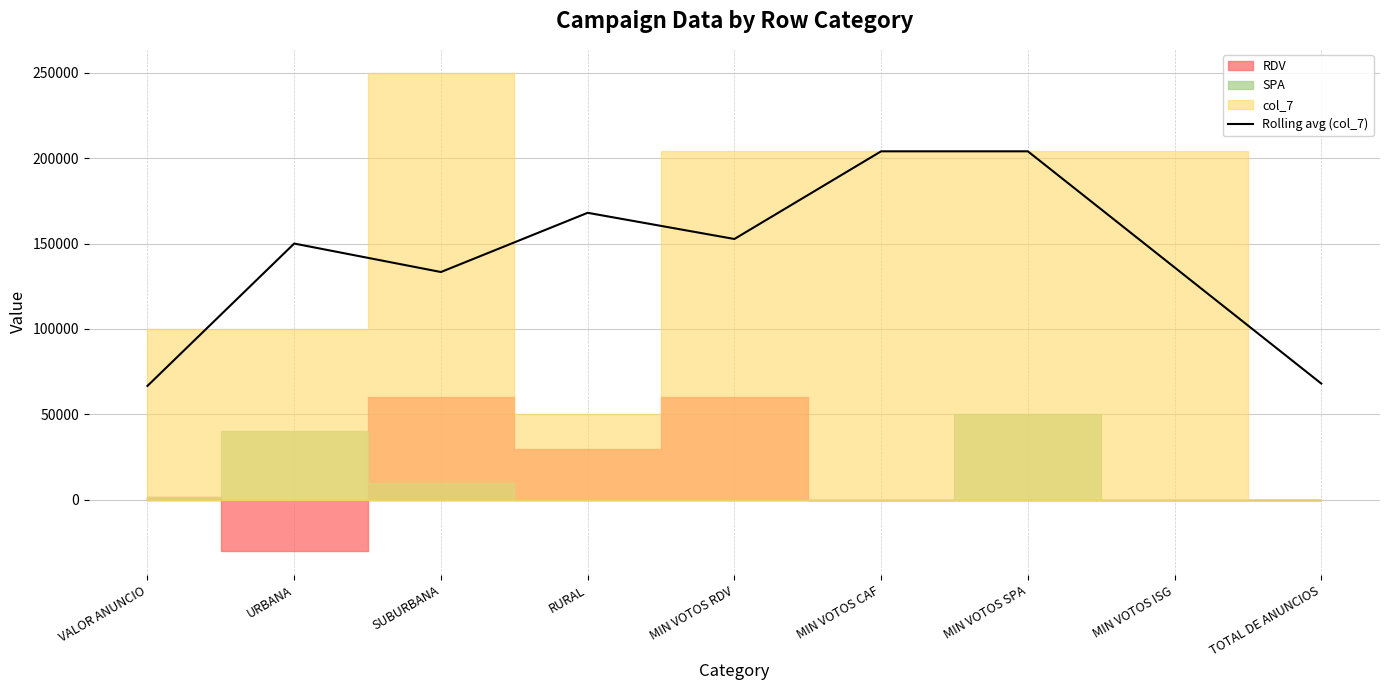

Between RURAL and MIN VOTOS CAF, which is larger?

MIN VOTOS CAF